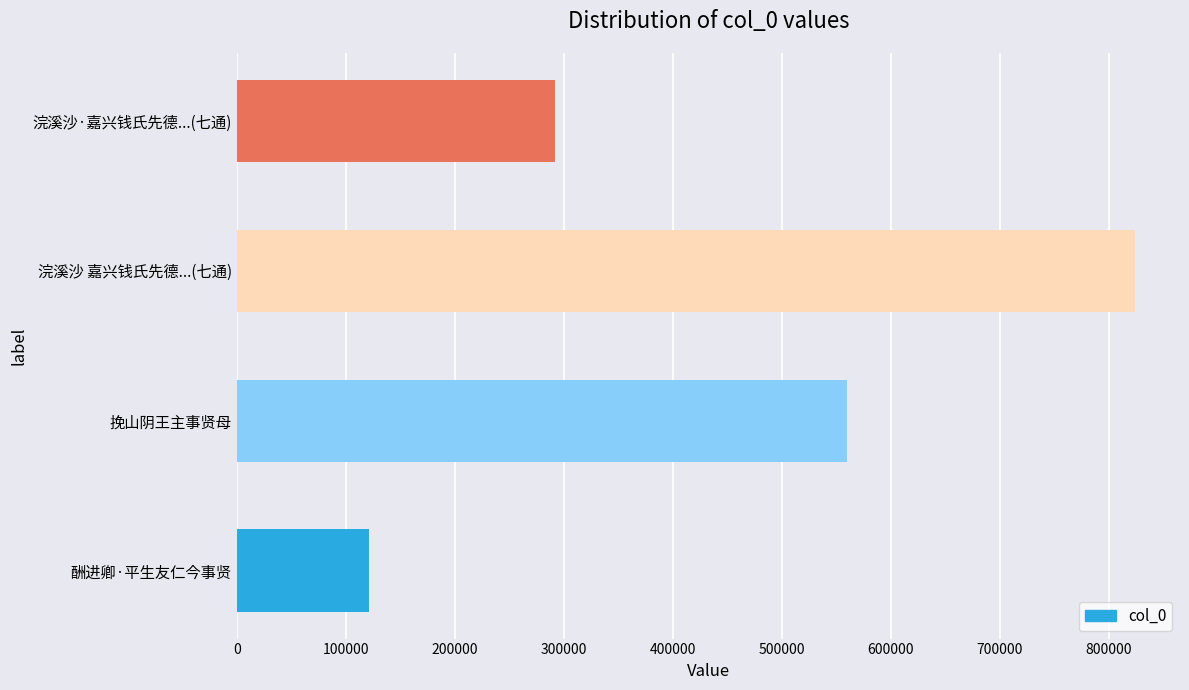

Reading bottom to top, extract all data points from this chart.

121692	560246	824187	291510